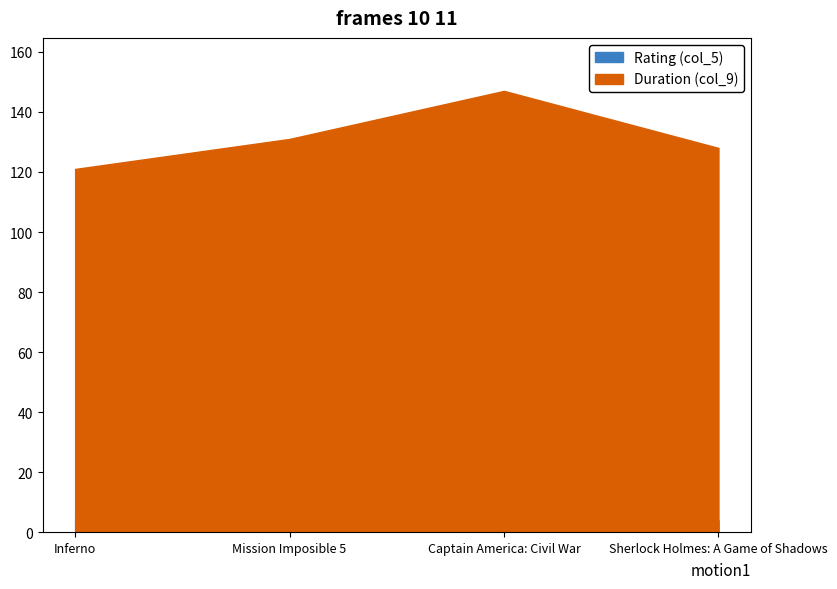

What are all the series names shown in the legend?

Rating (col_5), Duration (col_9)